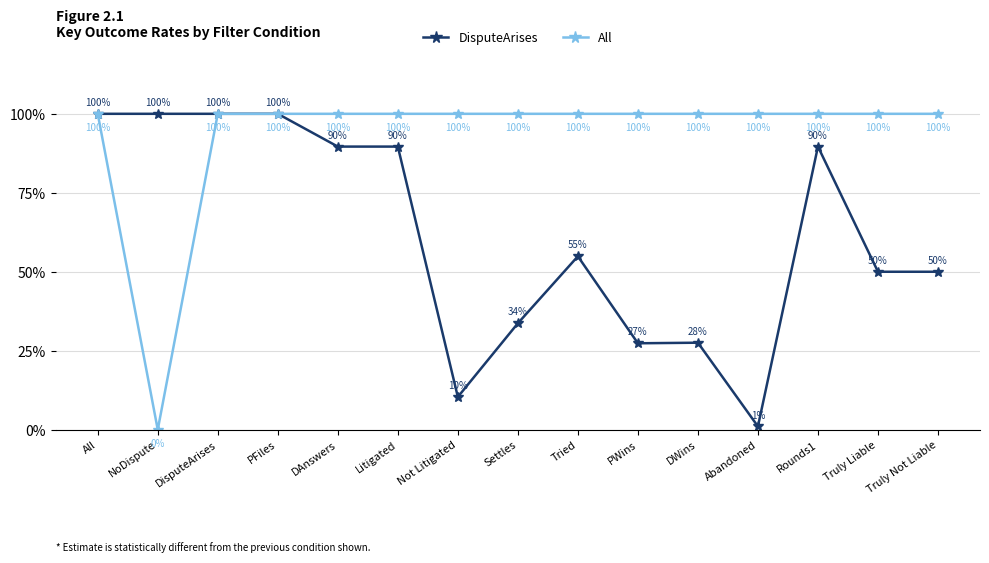

What is the difference between the maximum and minimum values in the All series?

100.0